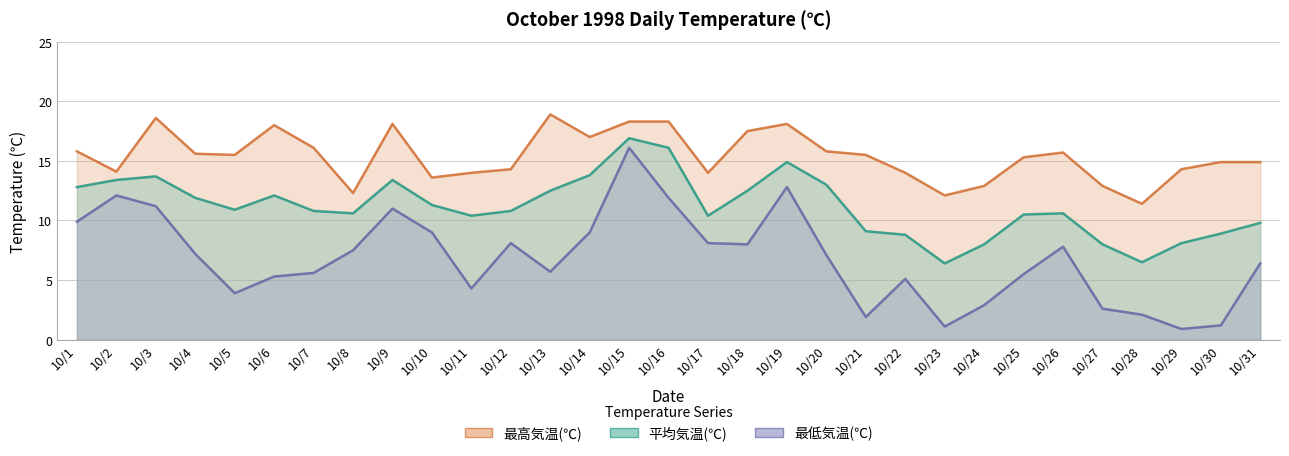

Reading right to left, extract all data points from this chart.

最高気温(℃): 14.9	14.9	14.3	11.4	12.9	15.7	15.3	12.9	12.1	14.0	15.5	15.8	18.1	17.5	14.0	18.3	18.3	17.0	18.9	14.3	14.0	13.6	18.1	12.3	16.1	18.0	15.5	15.6	18.6	14.1	15.8
平均気温(℃): 9.8	8.9	8.1	6.5	8.0	10.6	10.5	8.0	6.4	8.8	9.1	13.0	14.9	12.5	10.4	16.1	16.9	13.8	12.5	10.8	10.4	11.3	13.4	10.6	10.8	12.1	10.9	11.9	13.7	13.4	12.8
最低気温(℃): 6.4	1.2	0.9	2.1	2.6	7.8	5.5	2.9	1.1	5.1	1.9	7.1	12.8	8.0	8.1	11.9	16.1	9.0	5.7	8.1	4.3	9.0	11.0	7.5	5.6	5.3	3.9	7.2	11.2	12.1	9.9